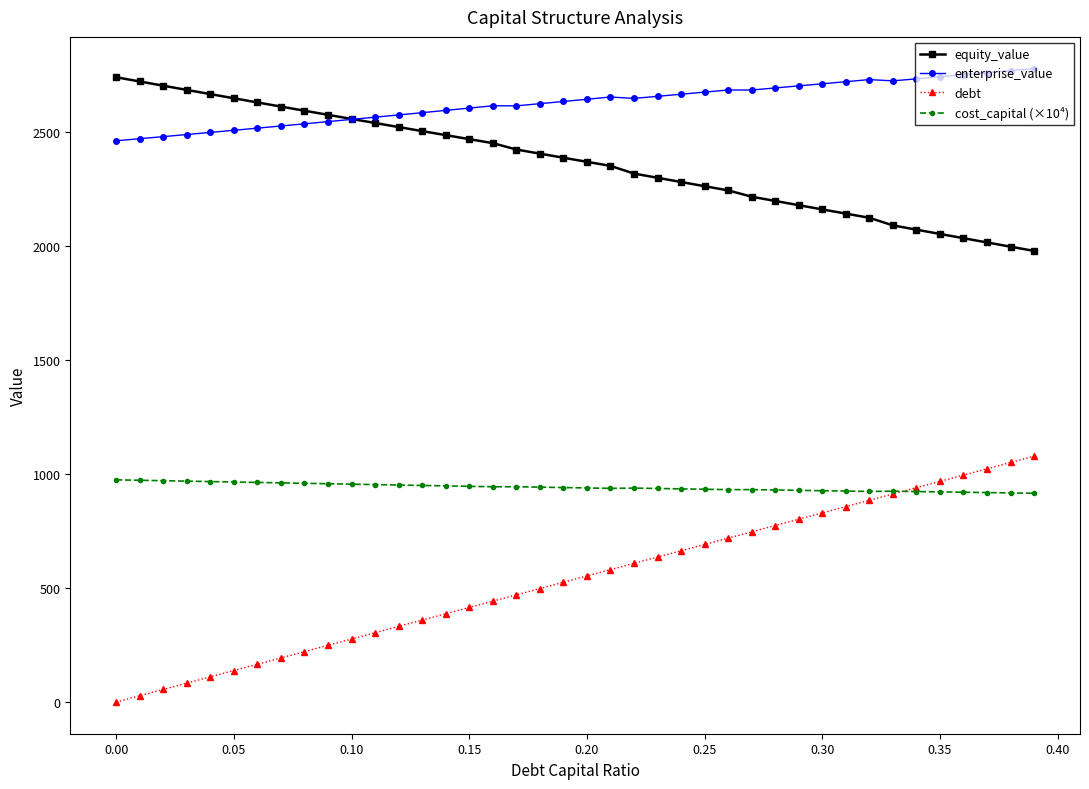

Which series has the largest range (max minus min)?

debt